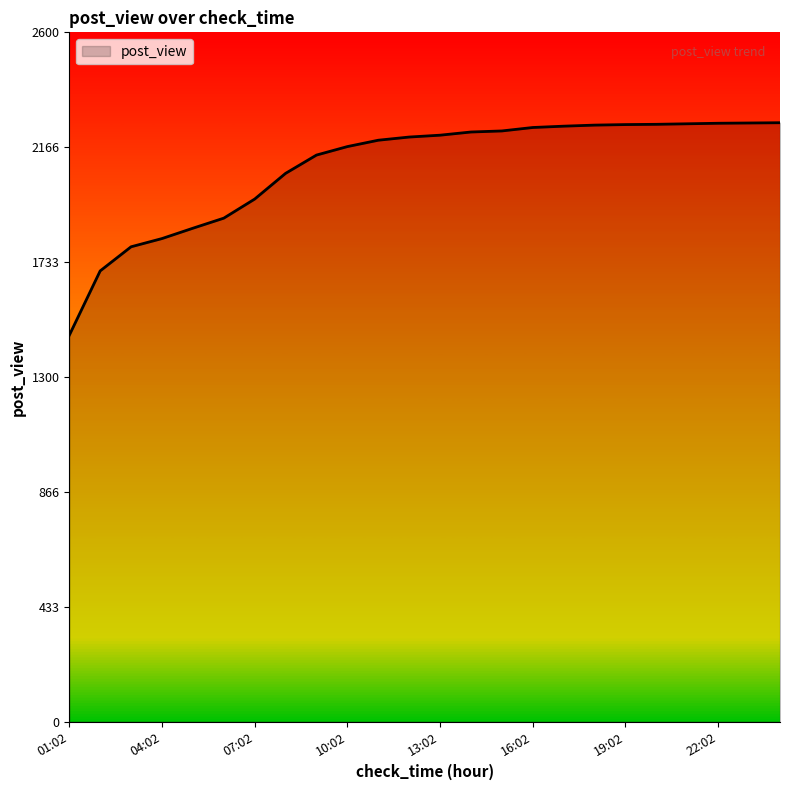

What is the maximum value shown in the chart?

2259